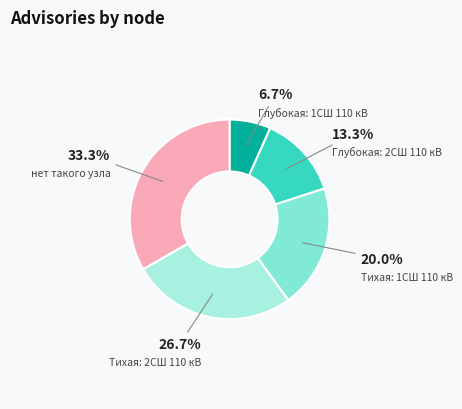

Which category has the biggest portion of the pie?

нет такого узла